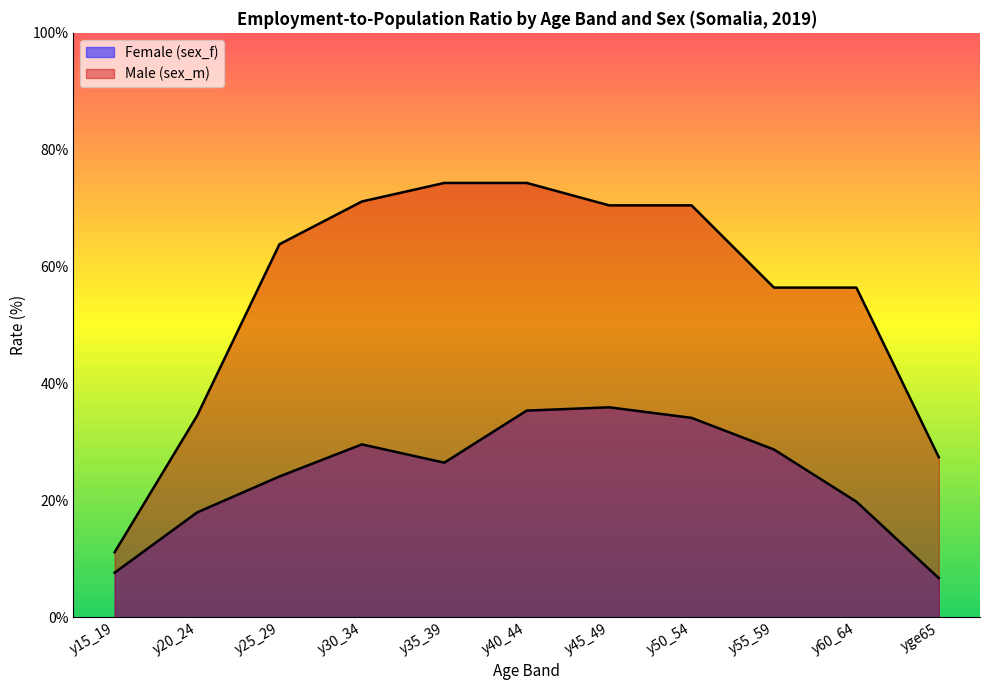

What is the ratio of the value at y30_34 to the value at y55_59?

1.0